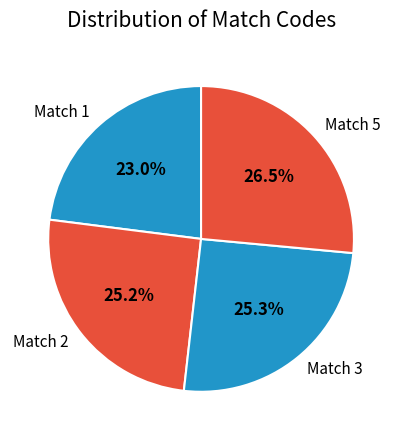

To the nearest percent, what portion does Match 3 represent?

25%